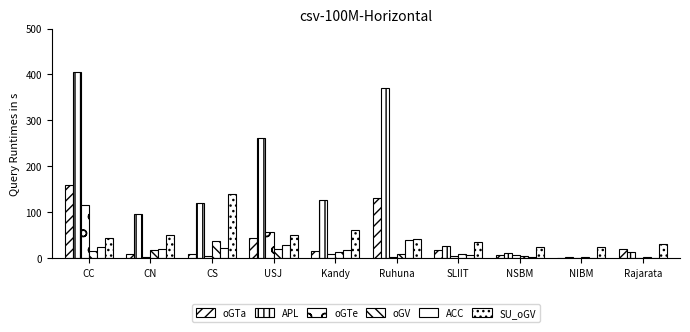

Are the bars horizontal?

No